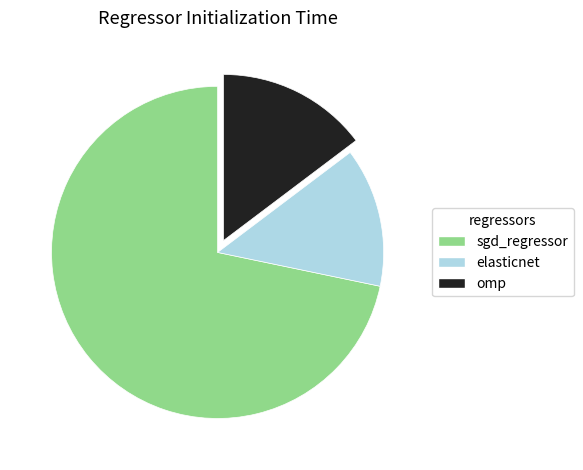

The omp slice represents 4% of the pie. True or false?

False